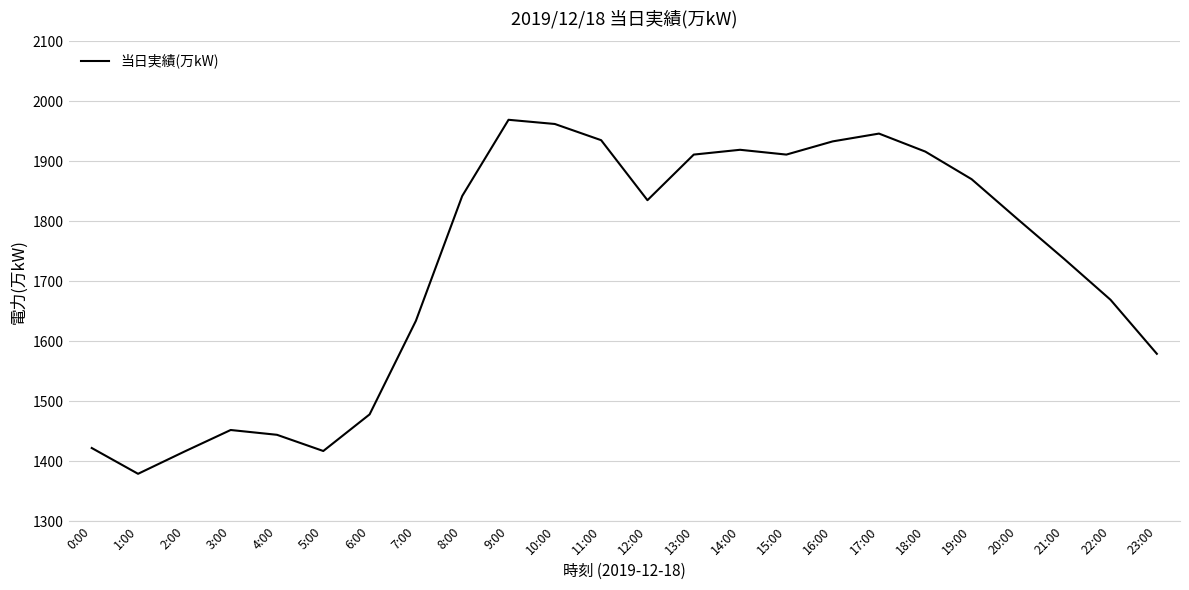

What position from the left is 17:00?

18